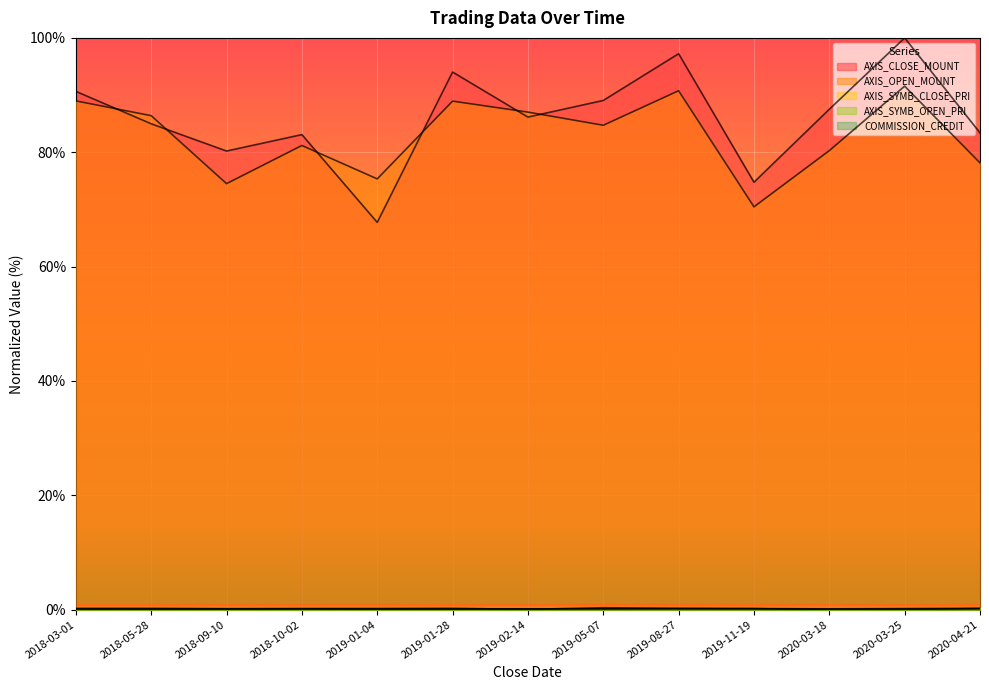

Rank the series at 2020-04-21 from highest to lowest value.

AXIS_CLOSE_MOUNT, AXIS_OPEN_MOUNT, AXIS_SYMB_CLOSE_PRI, COMMISSION_CREDIT, AXIS_SYMB_OPEN_PRI